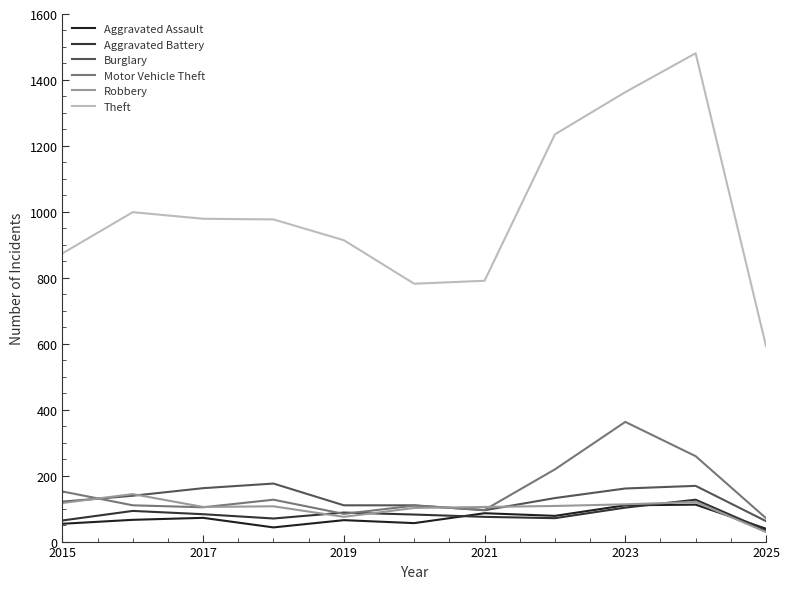

Rank the series by their maximum value, from highest to lowest.

Theft, Motor Vehicle Theft, Burglary, Robbery, Aggravated Battery, Aggravated Assault